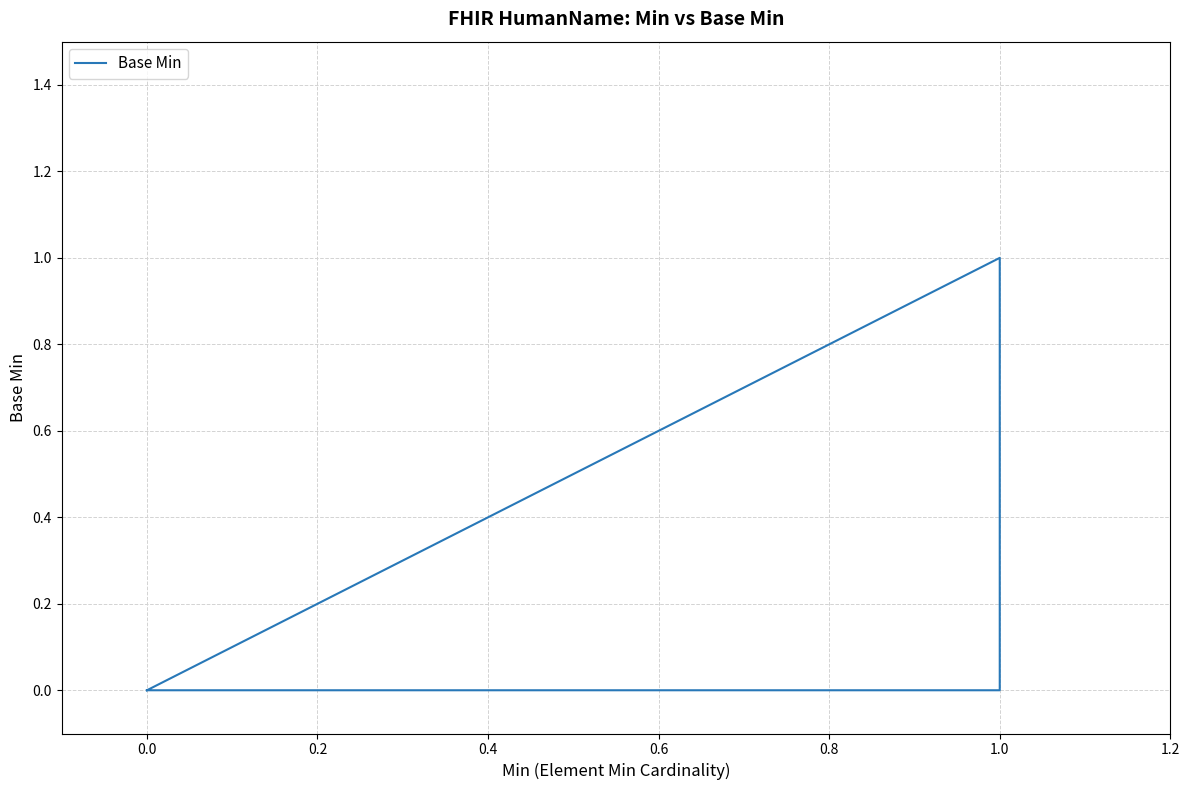

How many values are between 0 and 1?

11